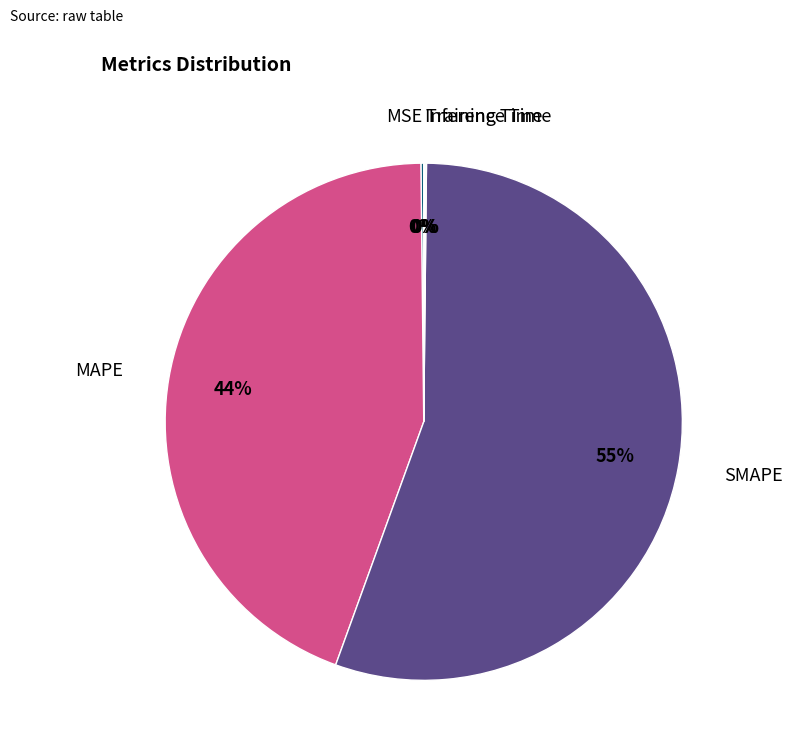

To the nearest percent, what is the average slice percentage?

20%